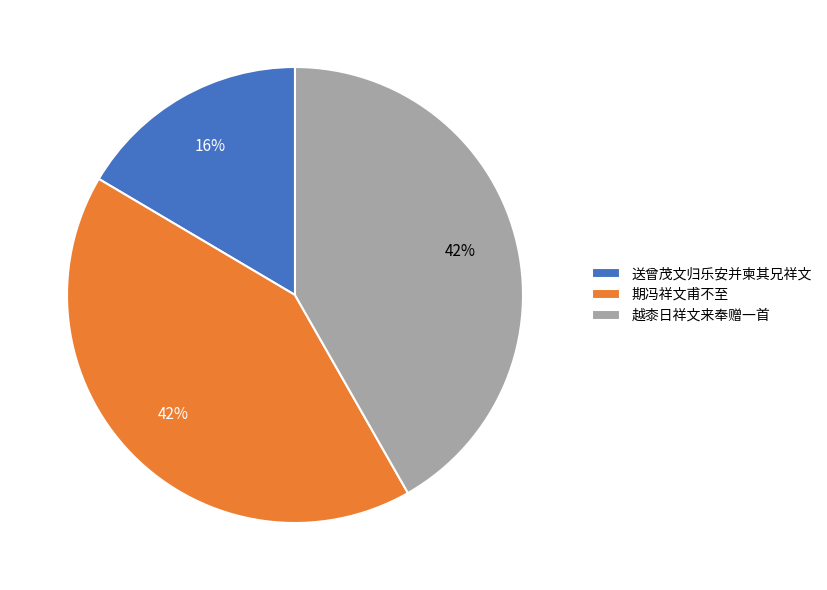

How many segments does this pie chart have?

3